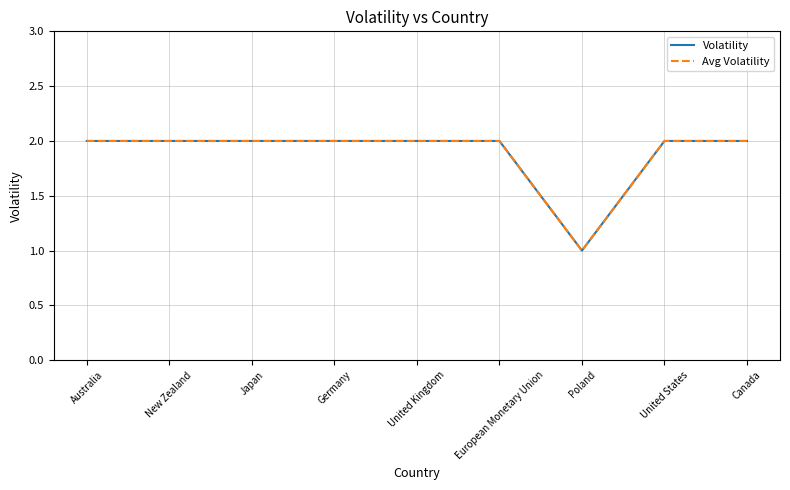

Does the chart display data point markers on the line(s)?

No